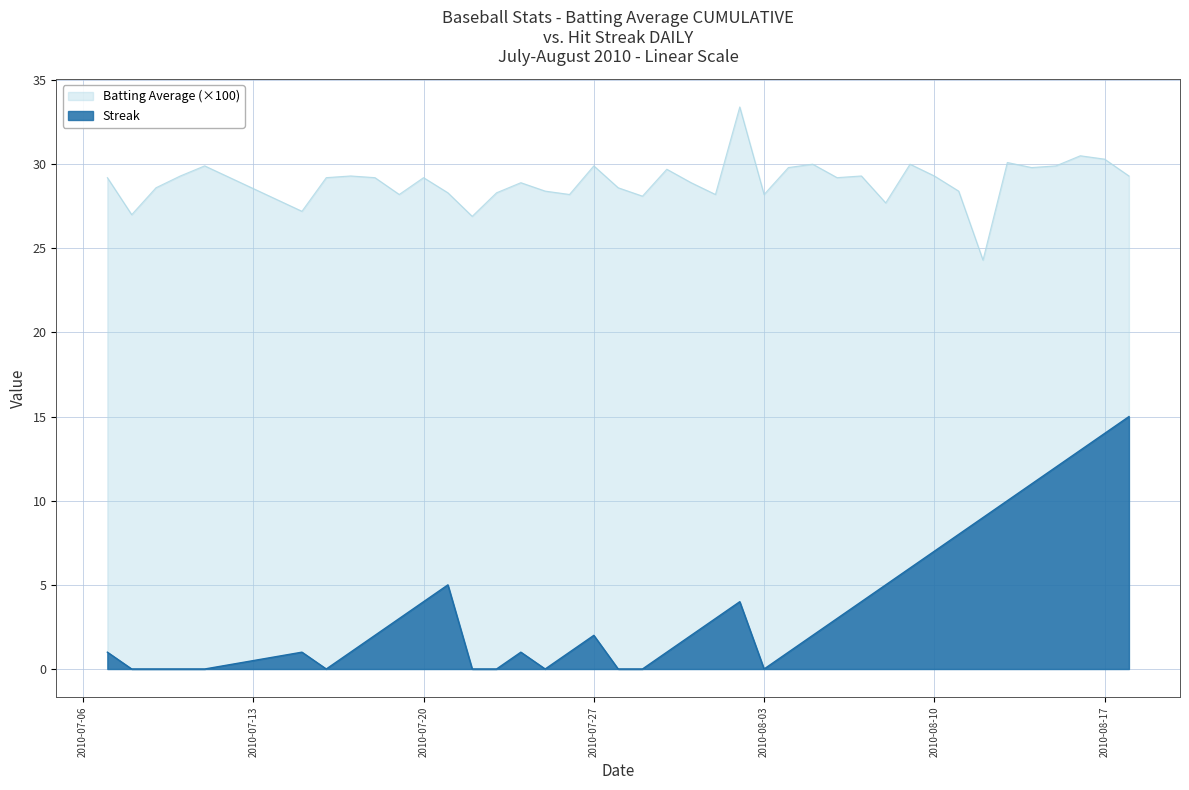

True or false: Batting Average1 has more than 2 points higher than both neighbors.

True